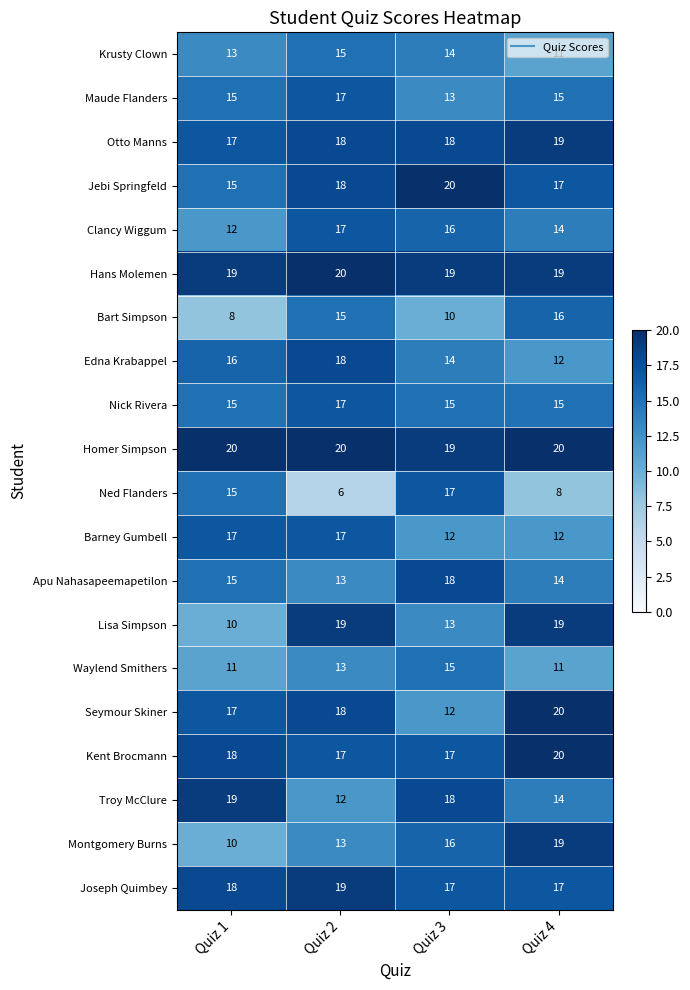

What value does the Jebi Springfeld series have at Quiz 1?

15